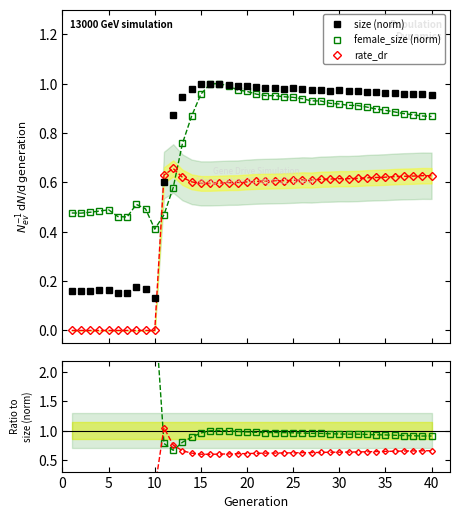

How many distinct data groups are displayed?

3